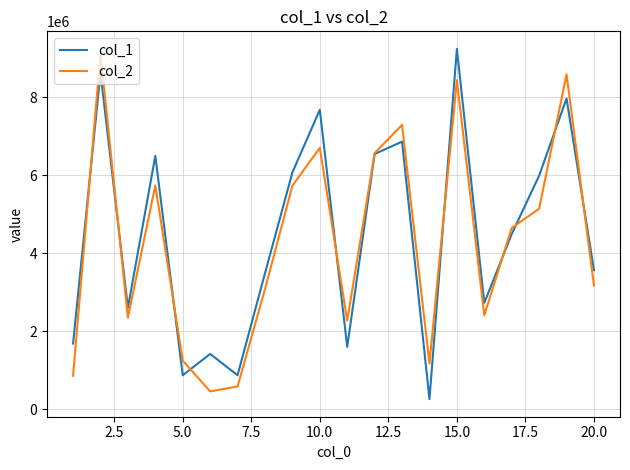

What is the highest value of the col_2 series?

9128903